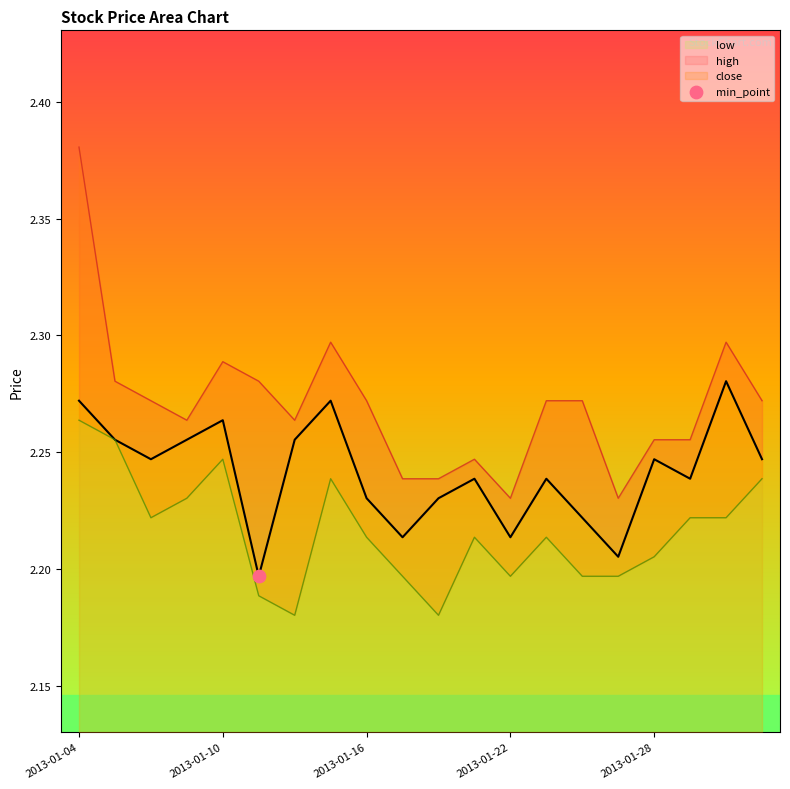

Which series contains the lowest Y value?

low_line